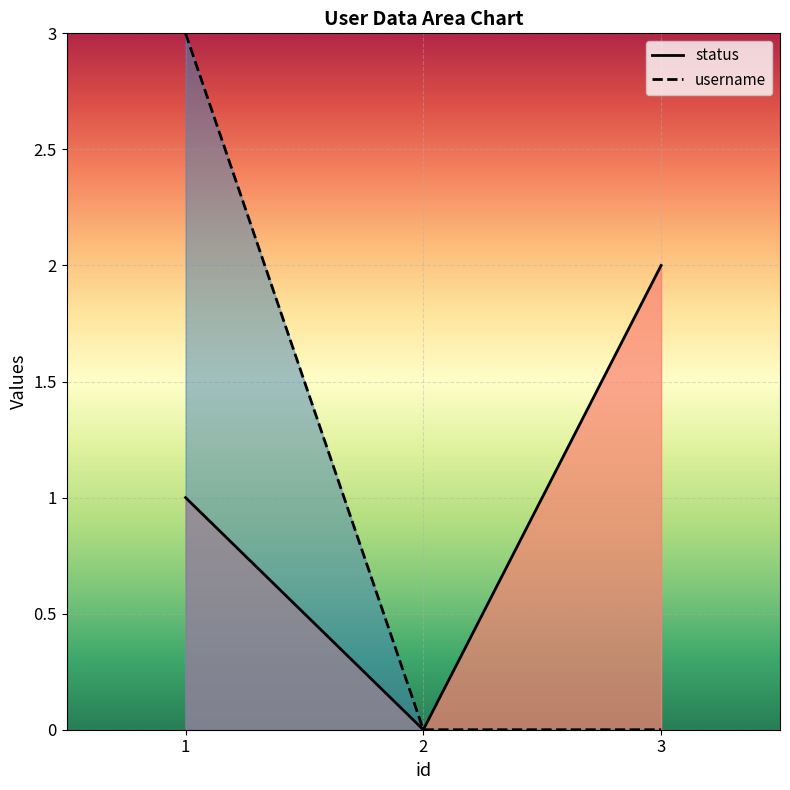

What is the difference between the status values at 1 and 2?

1.0